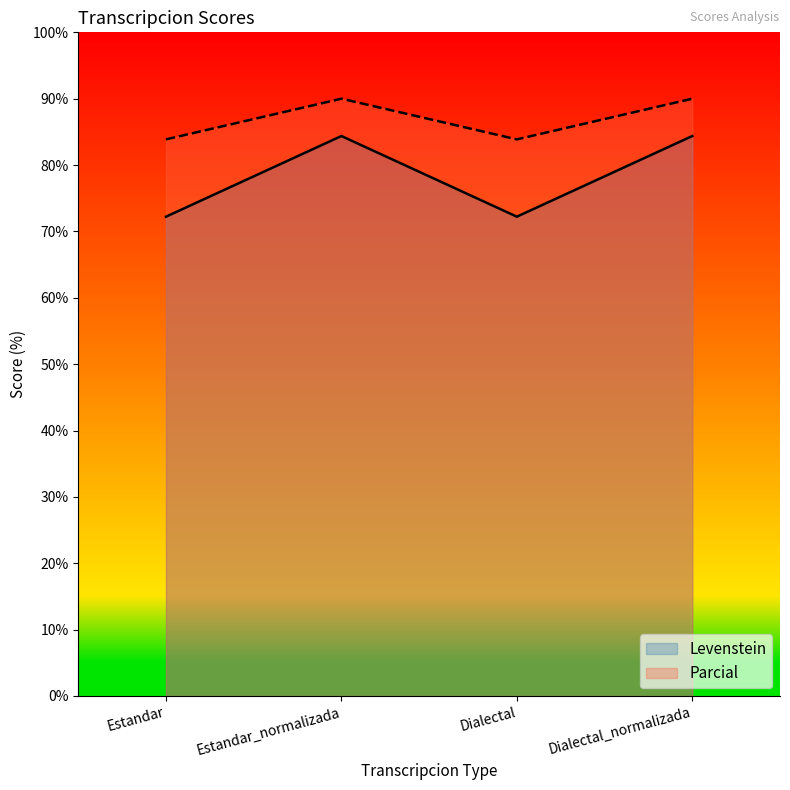

True or false: Parcial and Levenstein intersect in this chart.

False